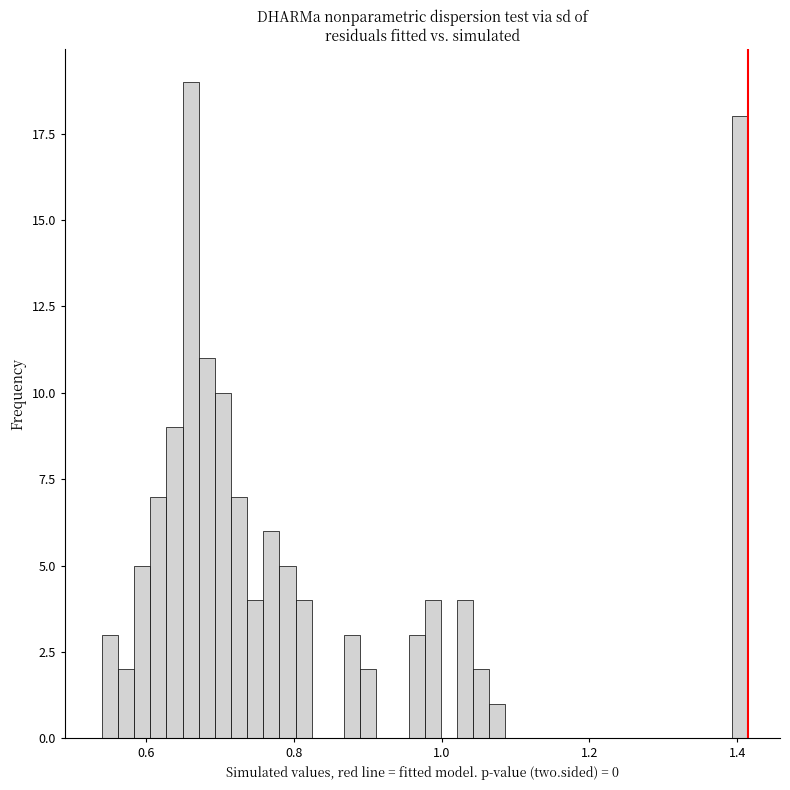

Read against the x-axis, roughly where is the centre of the tallest bar?

0.66